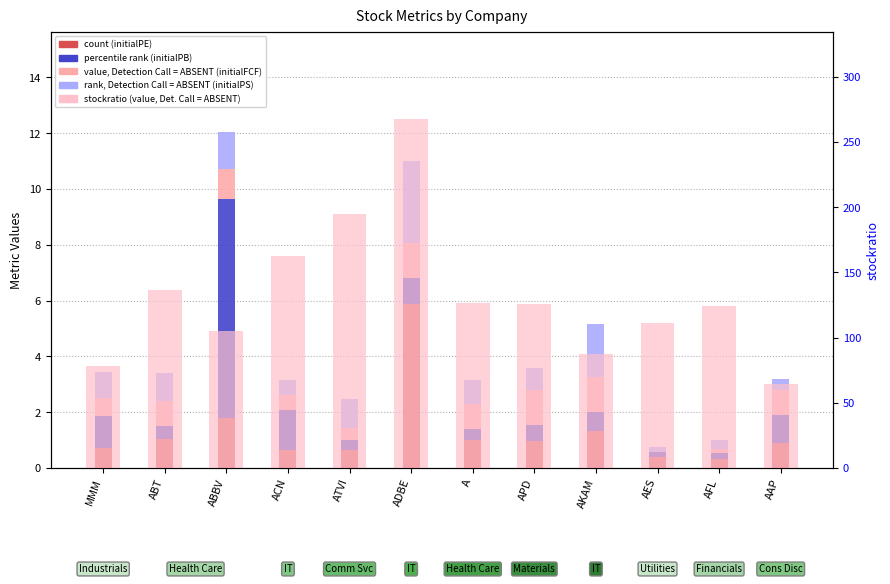

The value of count (initialPE) at AKAM is 1.3. True or false?

True